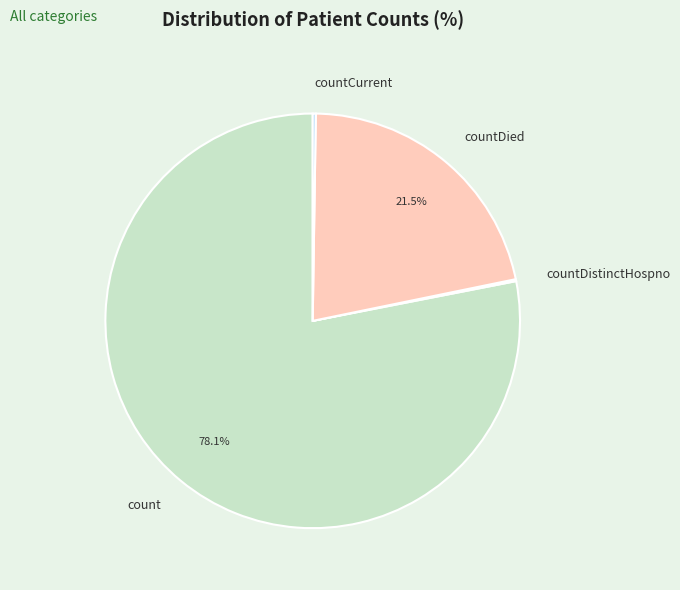

Is there a majority slice in this chart?

Yes